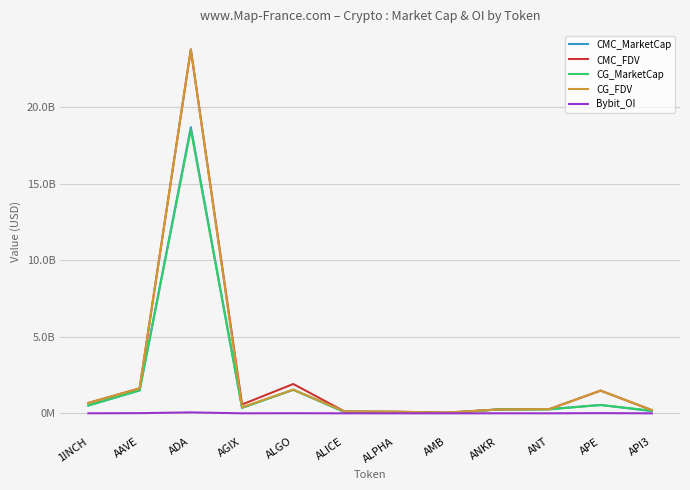

Does the chart display data point markers on the line(s)?

No